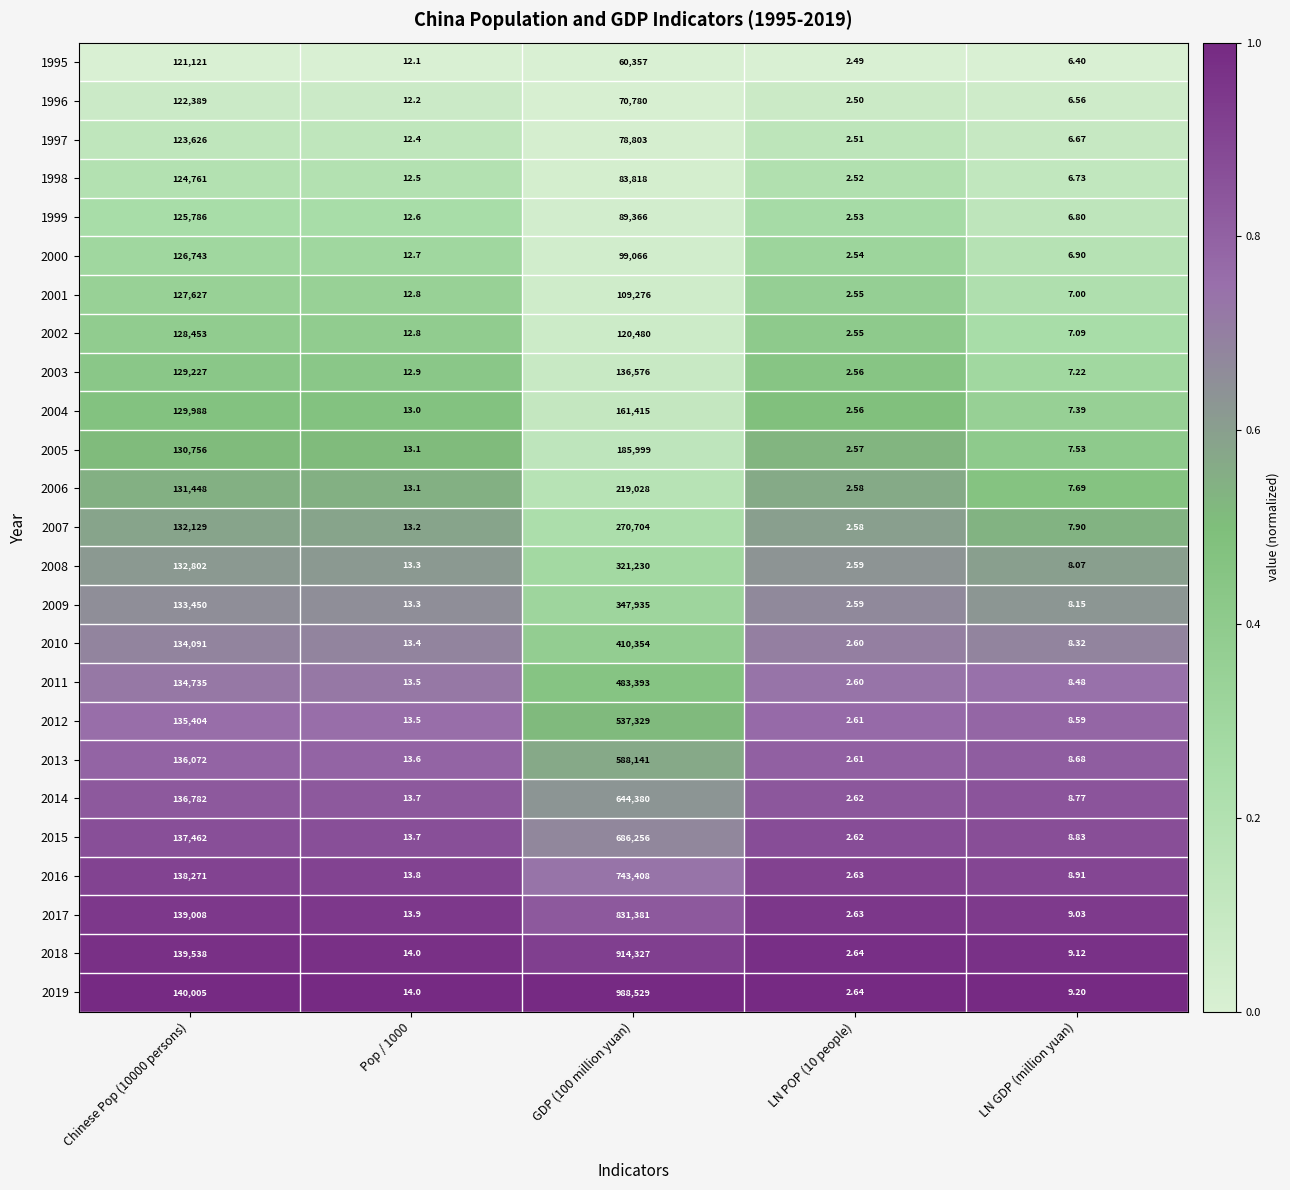

Is the value of 2010 at LN POP (10 people) greater than the value of 2008 at LN POP (10 people)?

Yes